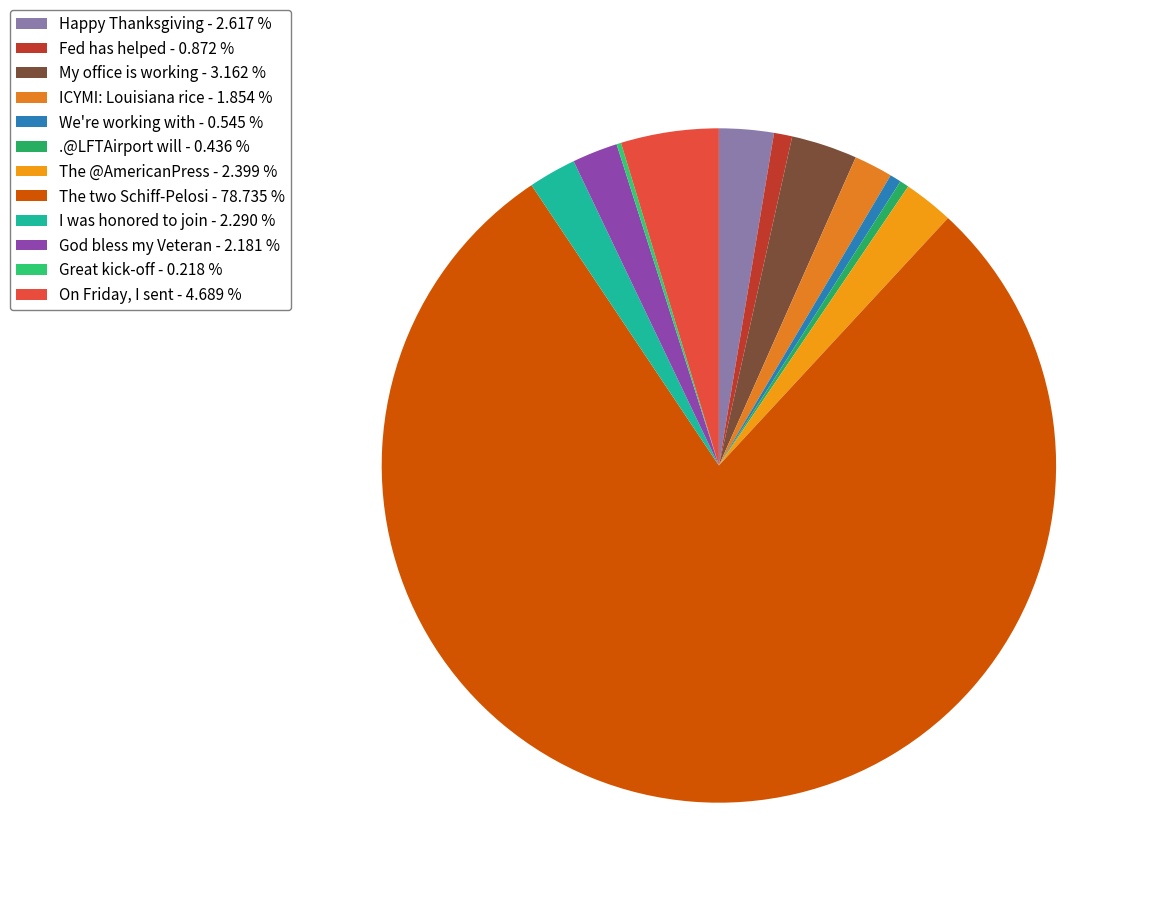

To the nearest percent, what is the combined percentage of We're working with and God bless my Veteran?

3%